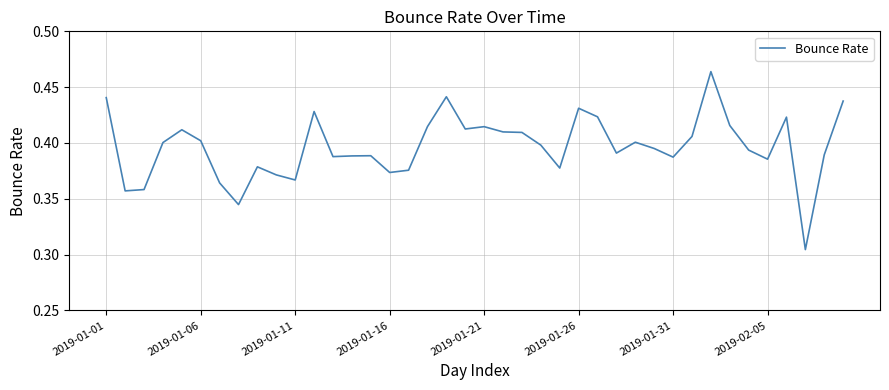

The value at 2019-01-26 is 0.1. True or false?

False